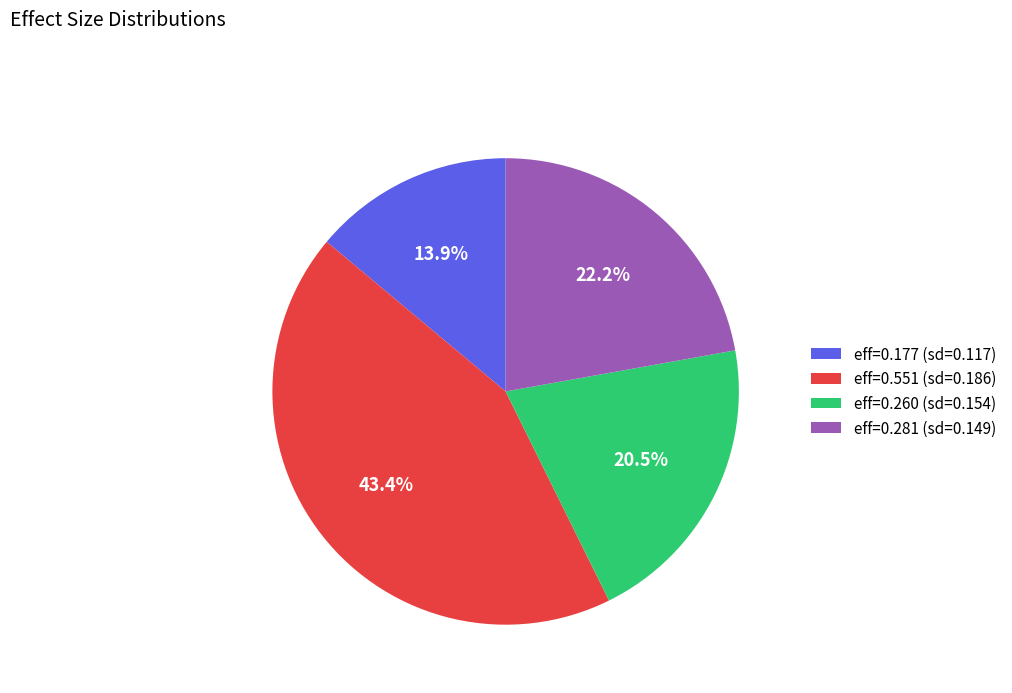

Rank the categories by value from lowest to highest.

eff=0.177 (sd=0.117), eff=0.260 (sd=0.154), eff=0.281 (sd=0.149), eff=0.551 (sd=0.186)